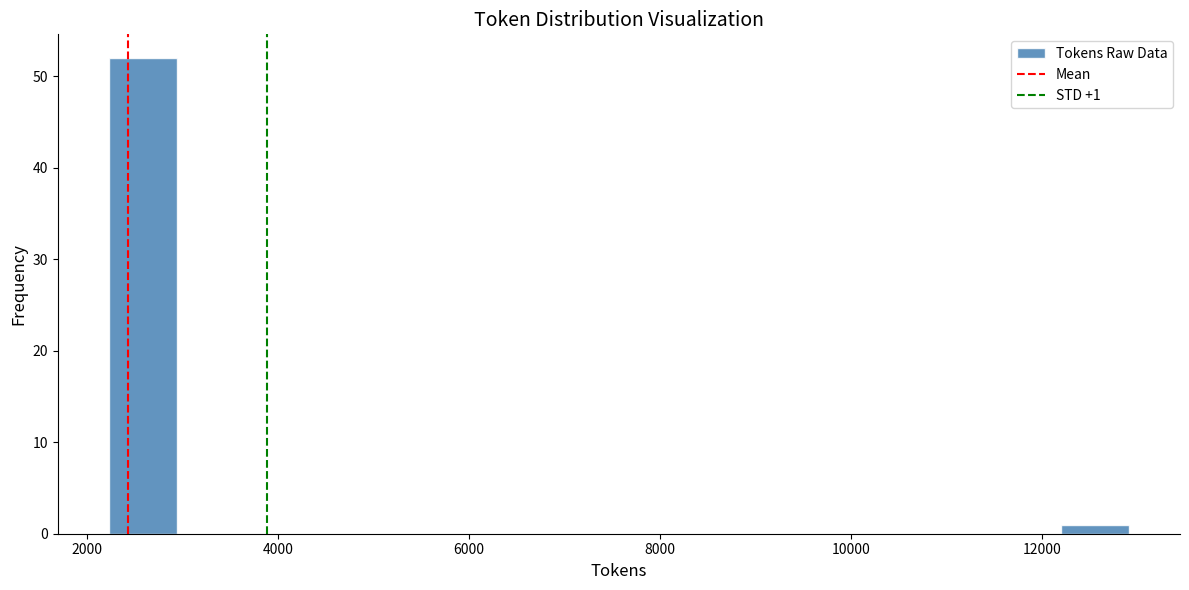

Read against the x-axis, roughly where is the centre of the tallest bar?

2600